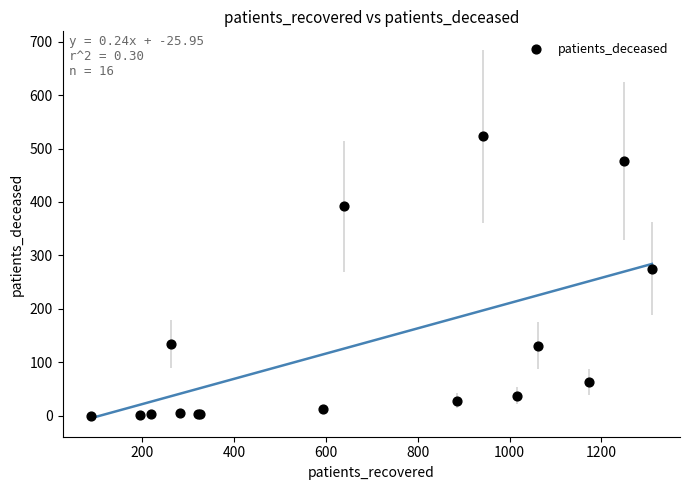

What Y value in the scatter plot is closest to 261?

275